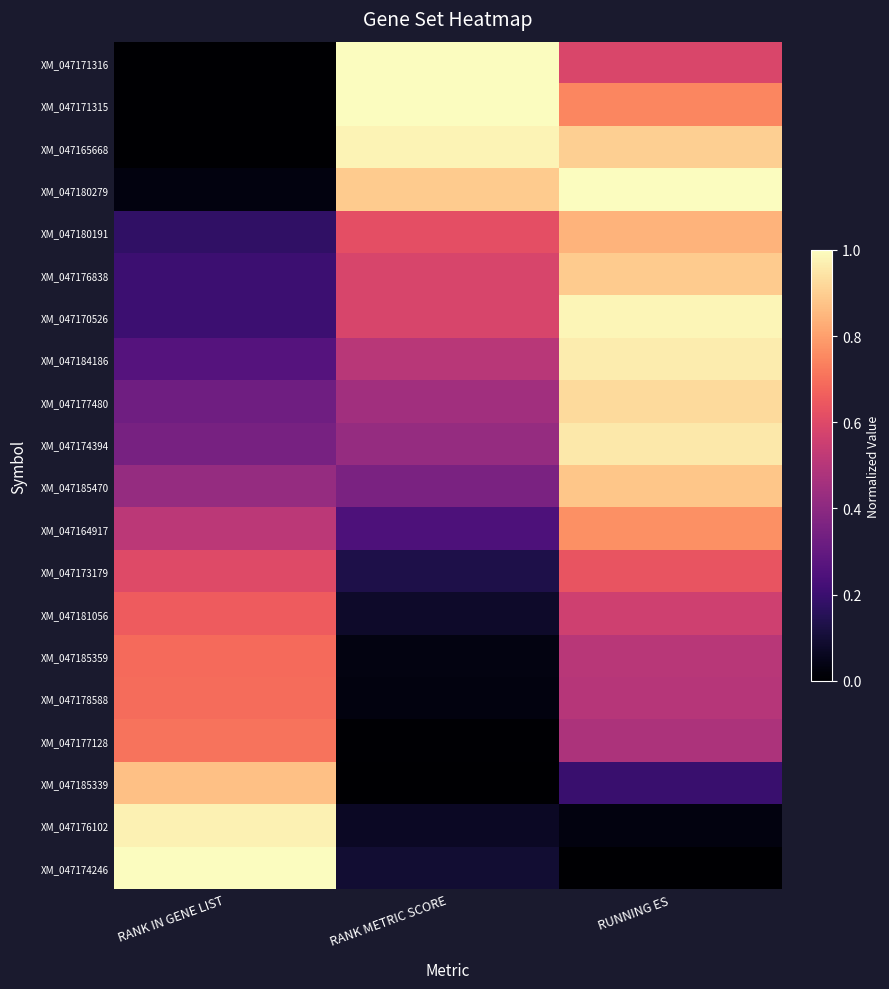

Between RANK IN GENE LIST and RUNNING ES, which series saw the biggest shift?

XM_047174246